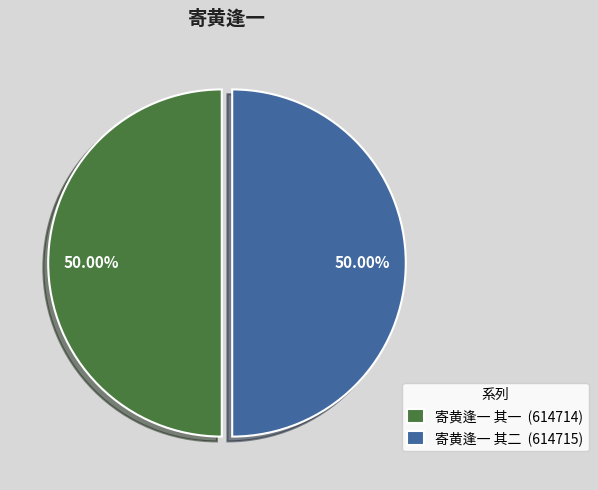

What percentage is NOT represented by 寄黄逢一 其二?

50.0%